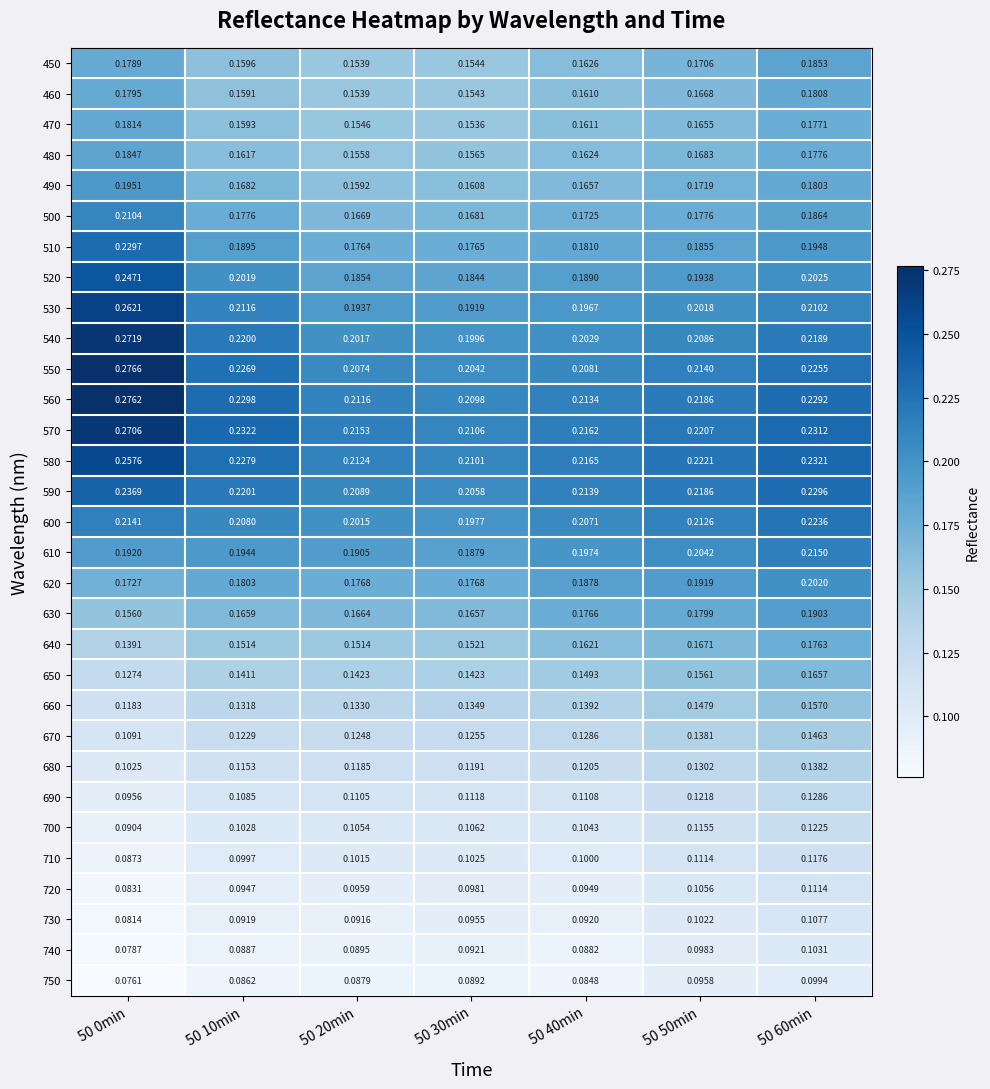

Rank the series by their maximum value, from highest to lowest.

550, 560, 540, 570, 530, 580, 520, 590, 510, 600, 610, 500, 620, 490, 630, 450, 480, 470, 460, 640, 650, 660, 670, 680, 690, 700, 710, 720, 730, 740, 750